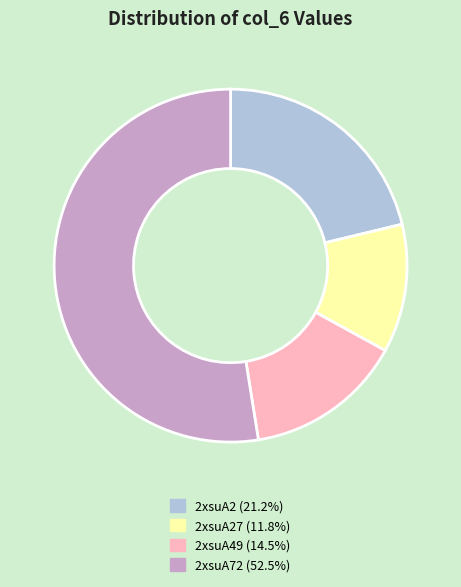

Does any single category account for the majority?

Yes